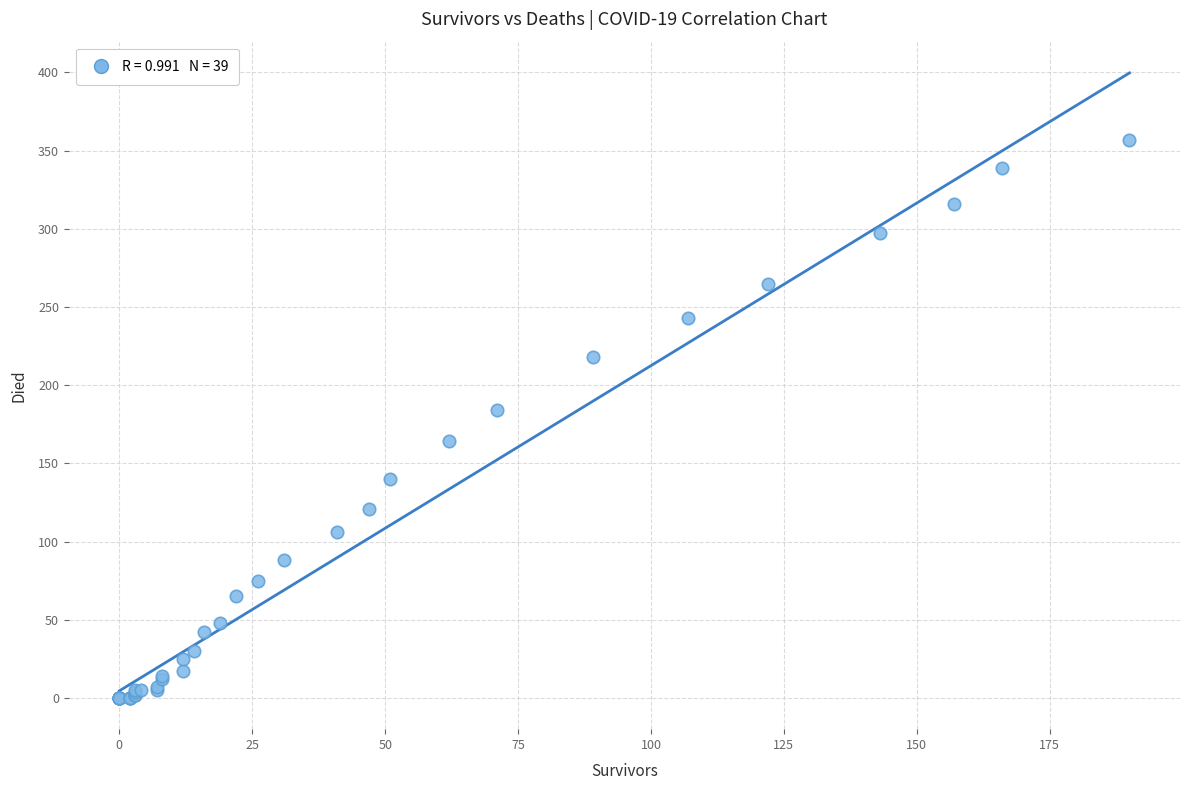

What Y value in the scatter plot is closest to 178?

184